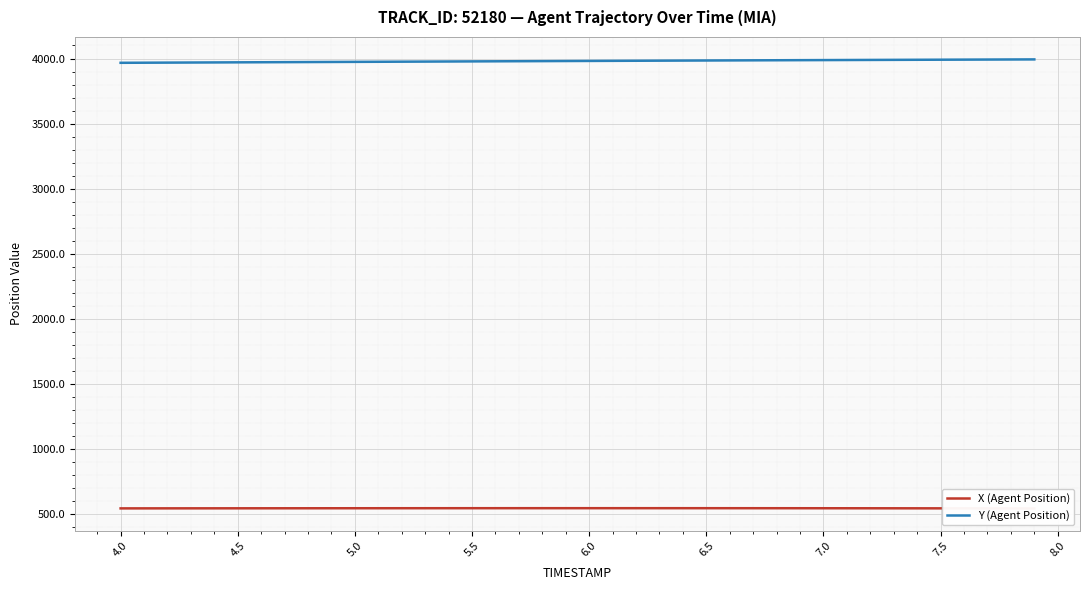

Reading right to left, extract all data points from this chart.

X (Agent Position): 545.4	545.6	545.9	546.1	546.3	546.5	546.6	546.8	546.9	547.0	547.2	547.2	547.3	547.4	547.4	547.5	547.5	547.5	547.5	547.5	547.5	547.5	547.5	547.4	547.4	547.3	547.3	547.2	547.1	547.1	547.0	546.9	546.8	546.7	546.6	546.5	546.3	546.2	546.1	546.0
Y (Agent Position): 3993.2	3992.6	3992.0	3991.4	3990.9	3990.3	3989.7	3989.1	3988.5	3987.9	3987.3	3986.7	3986.1	3985.4	3984.8	3984.1	3983.5	3982.8	3982.1	3981.4	3980.7	3980.0	3979.3	3978.6	3977.9	3977.1	3976.4	3975.7	3975.0	3974.2	3973.5	3972.8	3972.1	3971.4	3970.6	3969.9	3969.2	3968.5	3967.8	3967.1